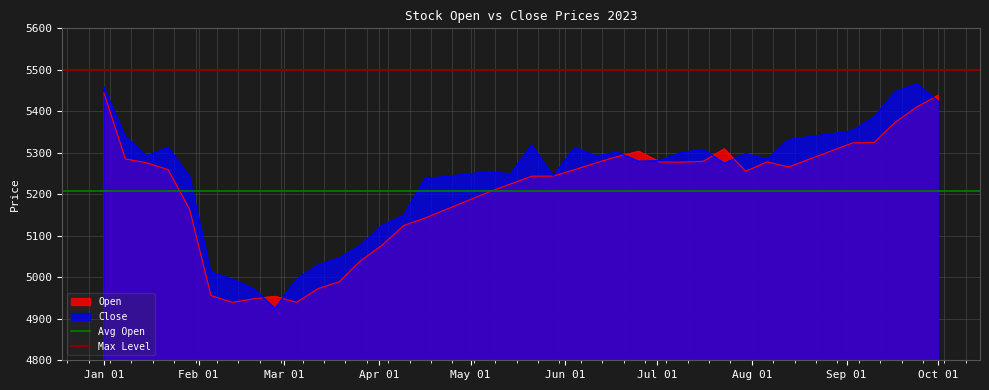

Does the chart display data point markers on the line(s)?

No